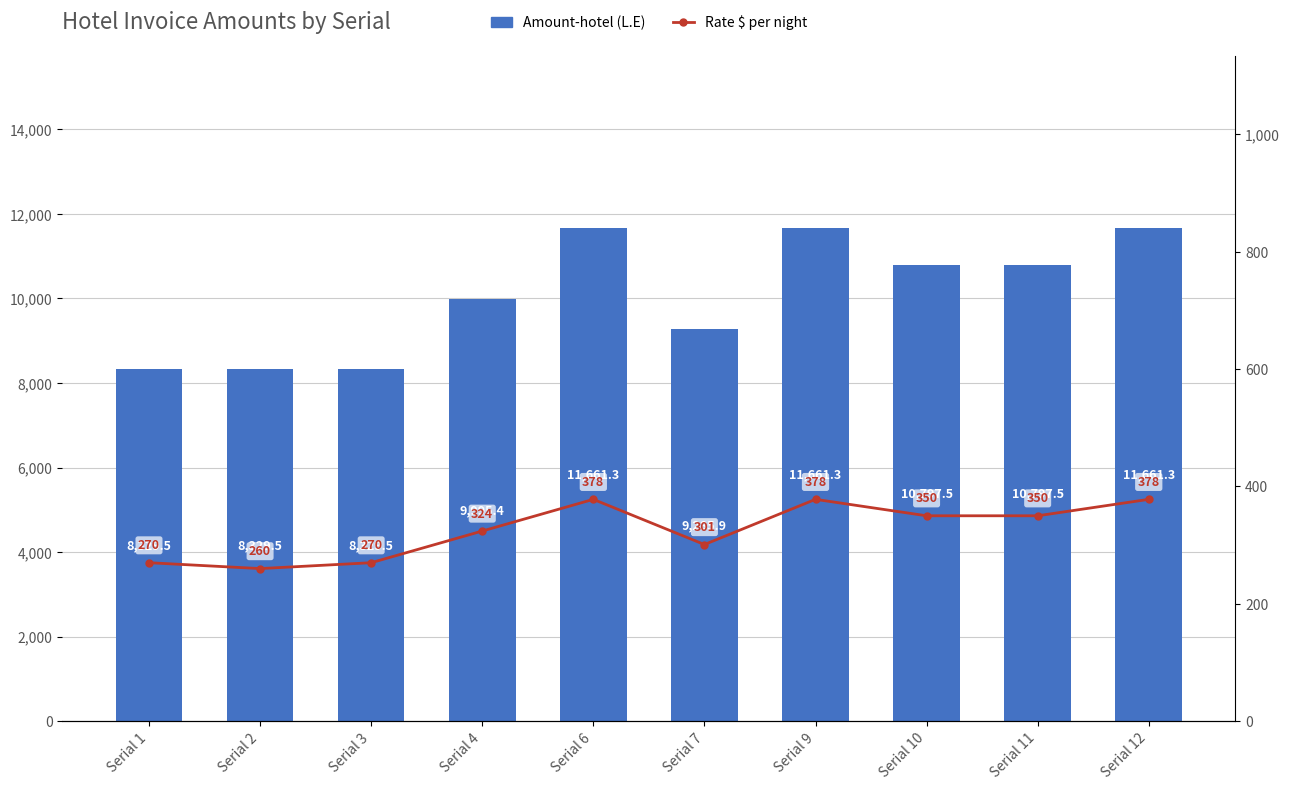

At which label does Rate $ (per night) reach its peak?

Serial 6